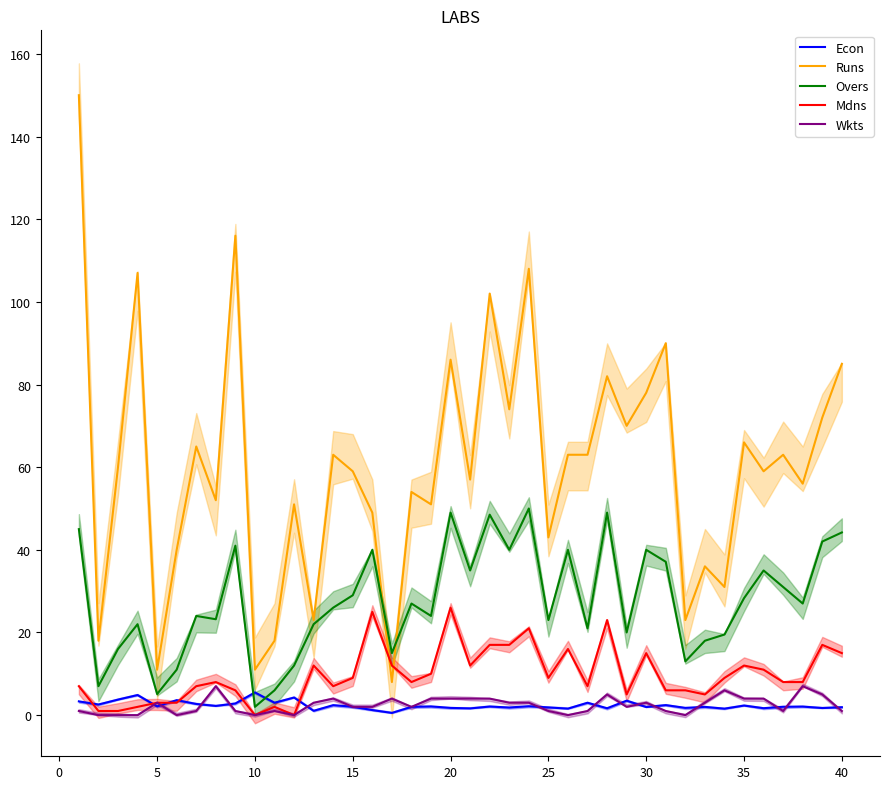

What is the average value of the Wkts series?

2.4